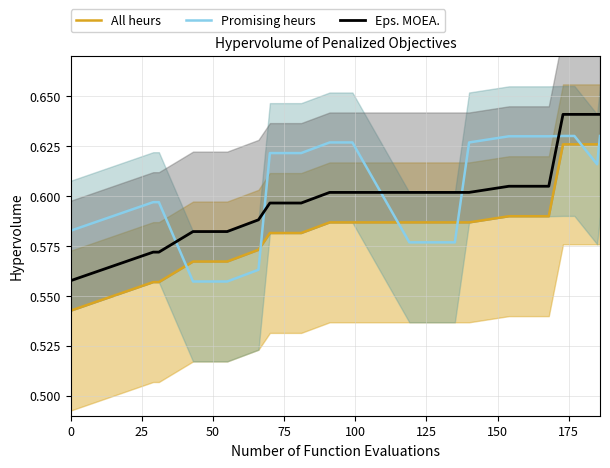

How many times do Eps. MOEA. and Promising heurs cross each other?

5